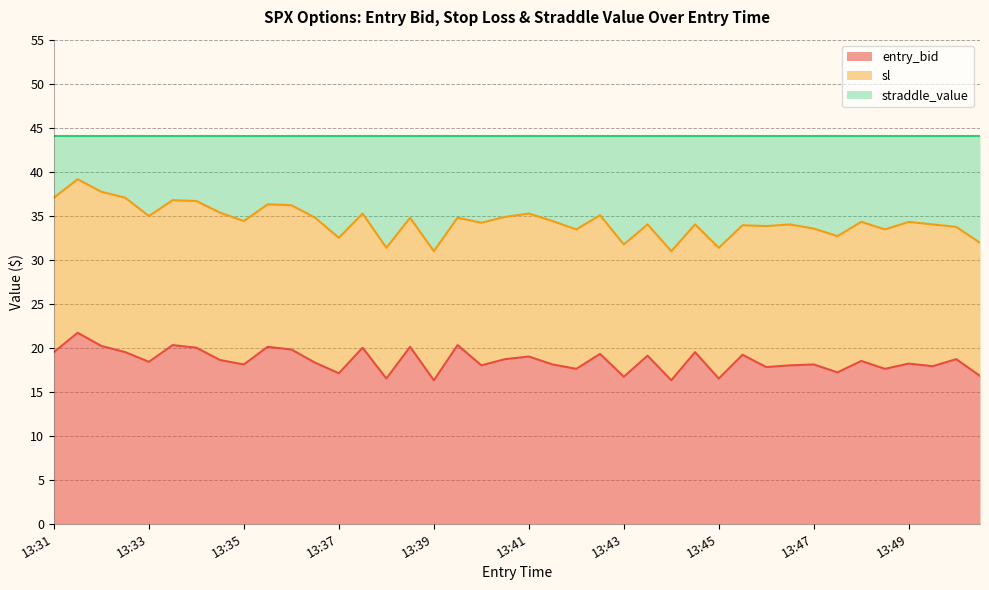

Which series has the widest spread of values?

sl